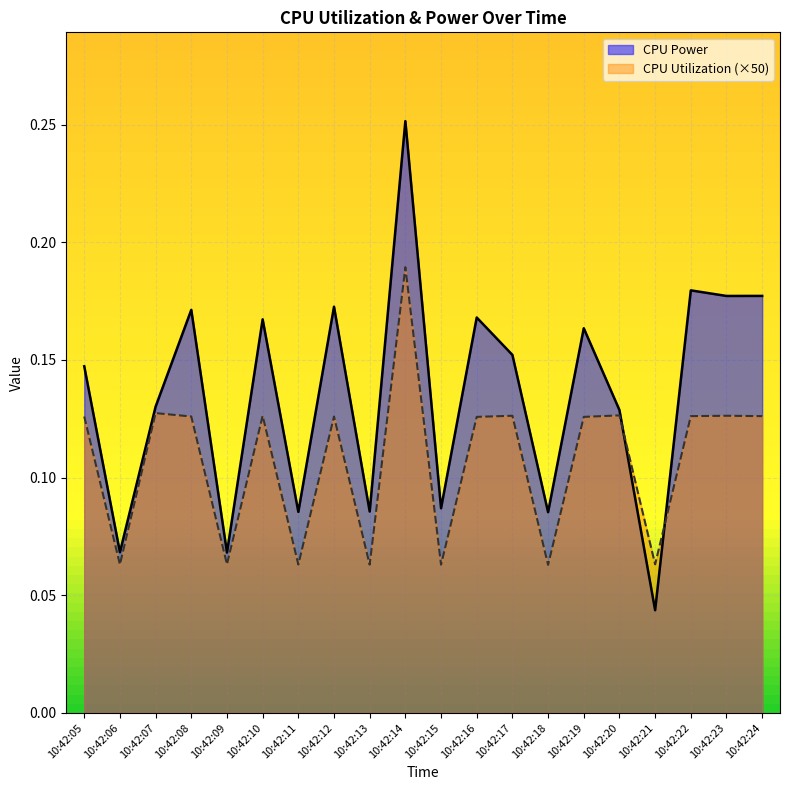

Rank the series by their average value, from highest to lowest.

CPU Power, CPU Utilization (×50)